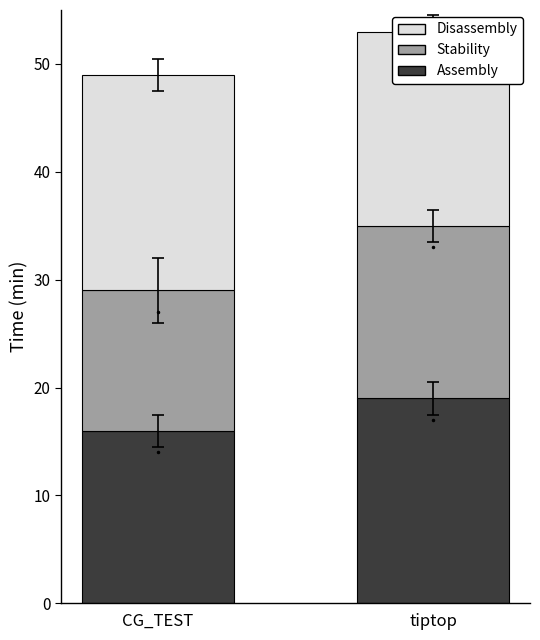

How many bars are there in total?

6